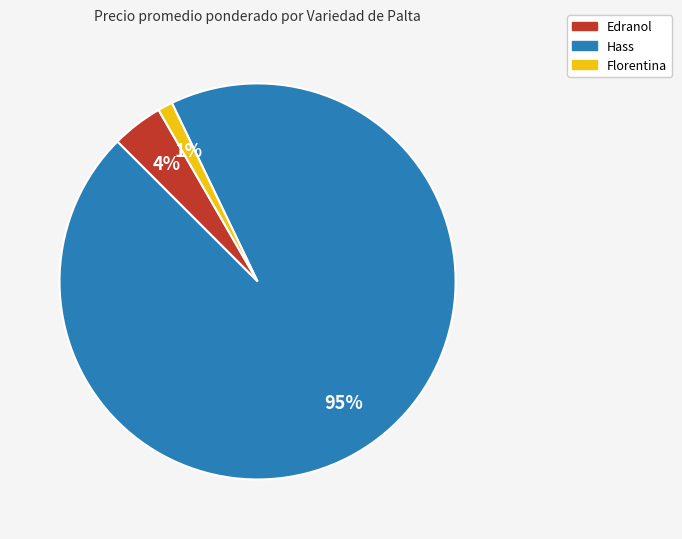

Count the number of slices in the pie.

3